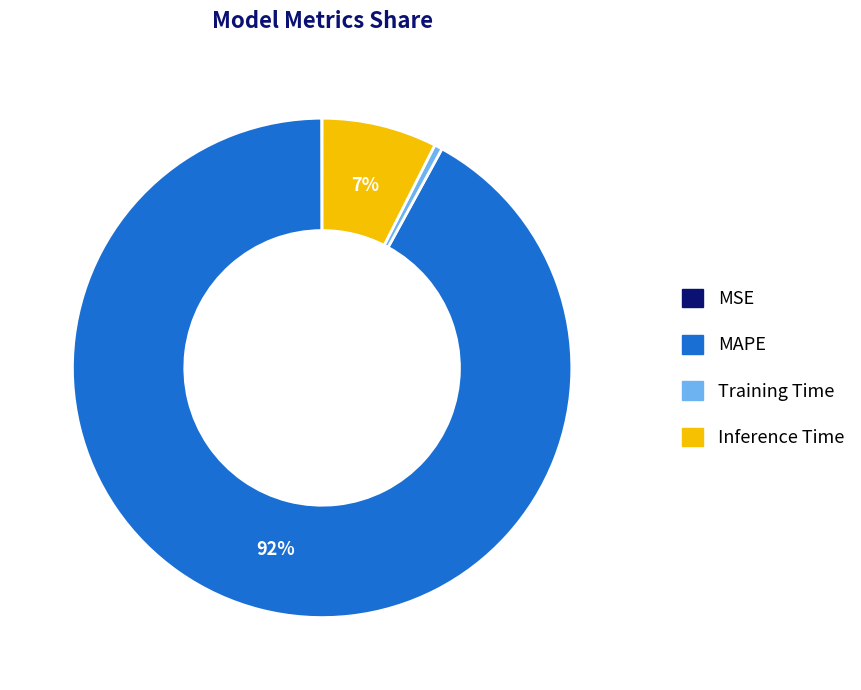

Is there a majority slice in this chart?

Yes